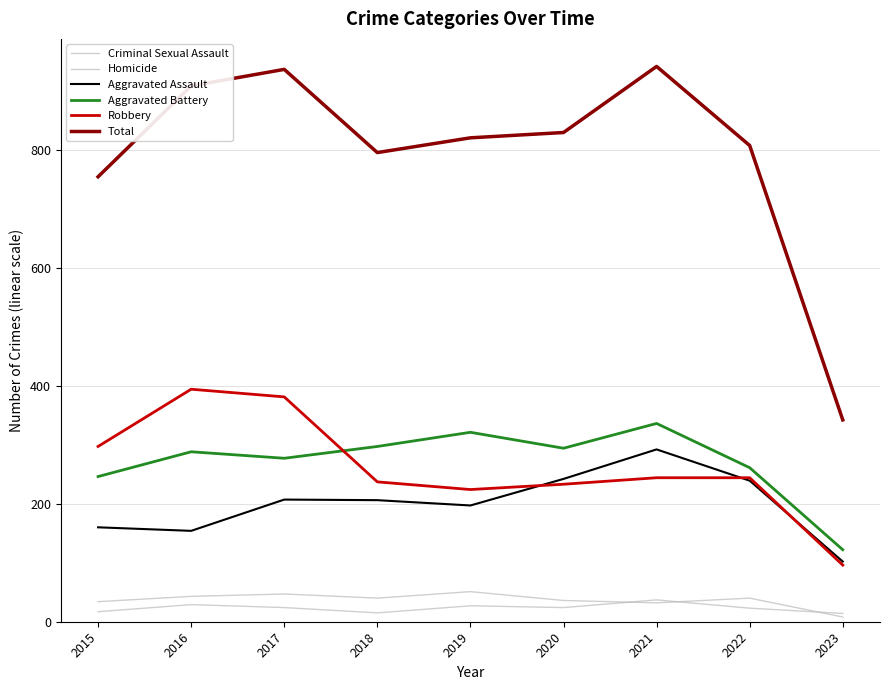

The Criminal Sexual Assault series shows 34 at 2015. True or false?

True